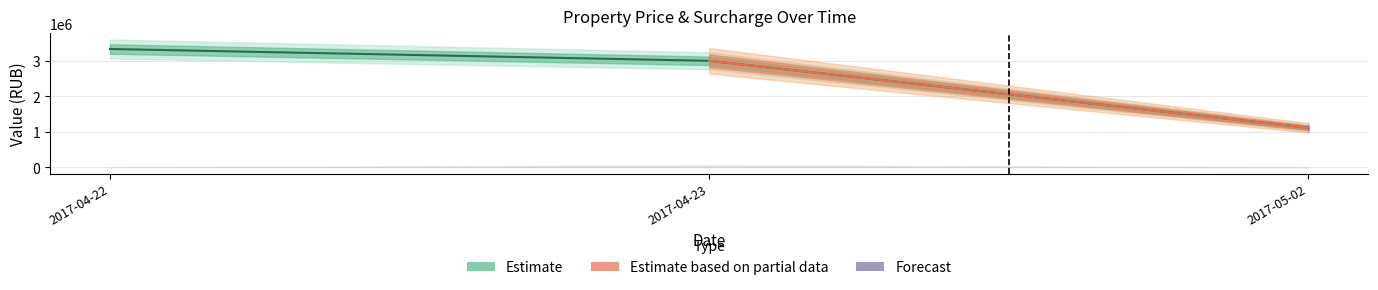

At which label is ДОПЛАТА closest to 75000?

2017-05-02